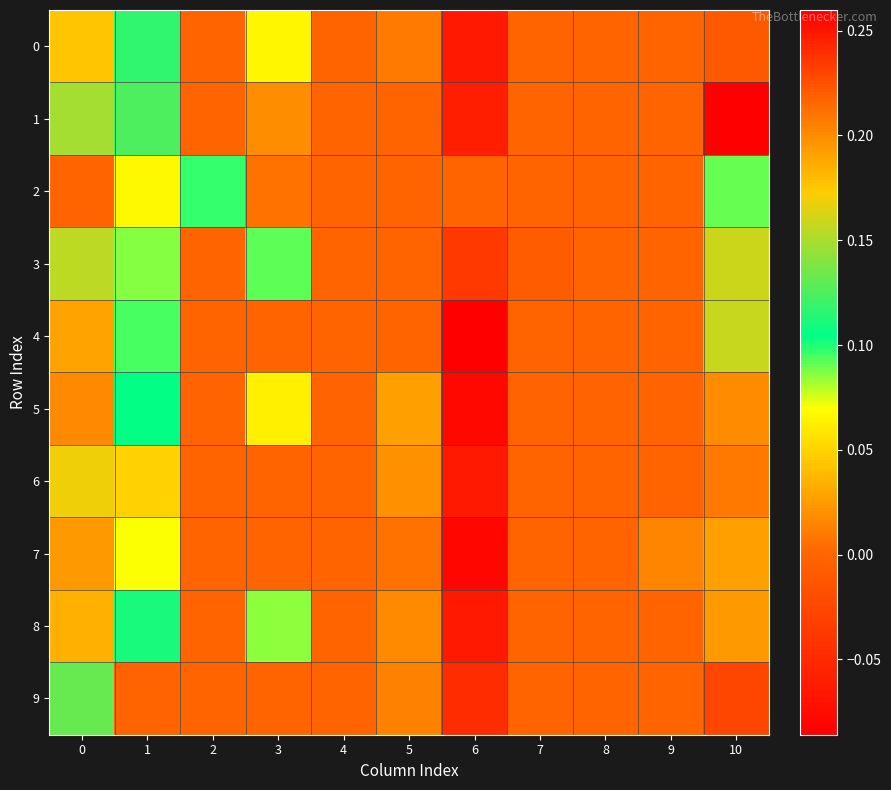

How many data points does each series have?

11